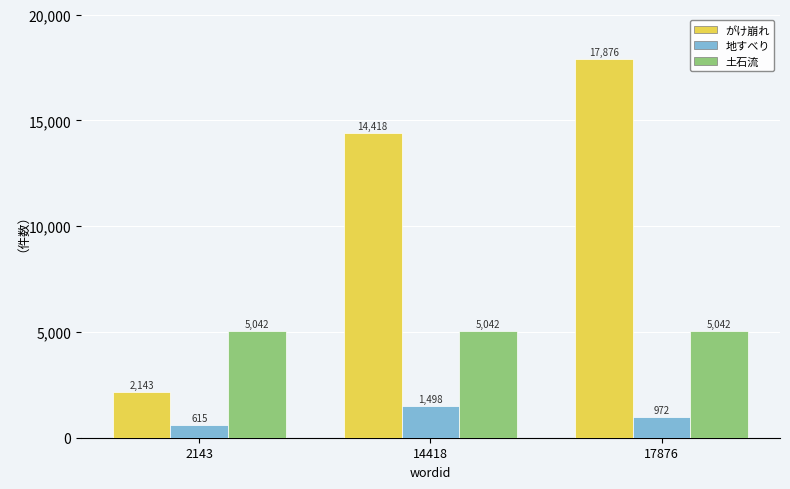

Reading left to right, transcribe all the data shown in this chart.

がけ崩れ: 2143=2143	14418=14418	17876=17876
地すべり: 2143=615	14418=1498	17876=972
土石流: 2143=5042	14418=5042	17876=5042